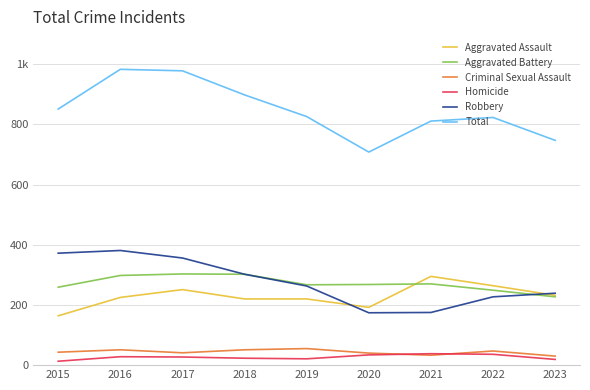

Reading left to right, transcribe all the data shown in this chart.

Aggravated Assault: 2015=164	2016=225	2017=251	2018=220	2019=220	2020=192	2021=295	2022=264	2023=232
Aggravated Battery: 2015=259	2016=298	2017=303	2018=302	2019=267	2020=268	2021=270	2022=249	2023=227
Criminal Sexual Assault: 2015=43	2016=51	2017=41	2018=51	2019=55	2020=40	2021=33	2022=47	2023=30
Homicide: 2015=13	2016=28	2017=27	2018=23	2019=21	2020=34	2021=38	2022=36	2023=19
Robbery: 2015=372	2016=381	2017=356	2018=302	2019=263	2020=174	2021=175	2022=227	2023=239
Total: 2015=851	2016=983	2017=978	2018=898	2019=826	2020=708	2021=811	2022=823	2023=747